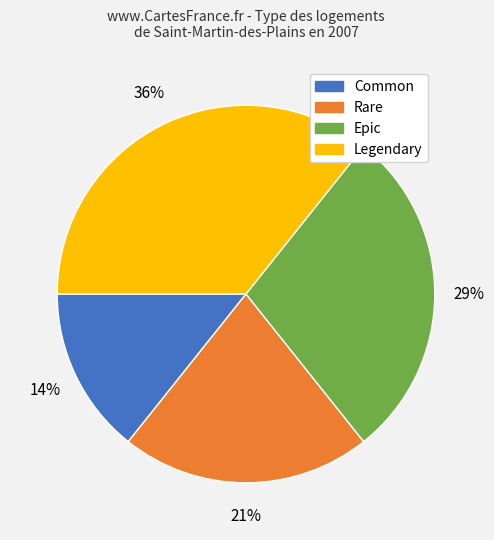

What is the ratio of the value at Common to the value at Epic?

0.5